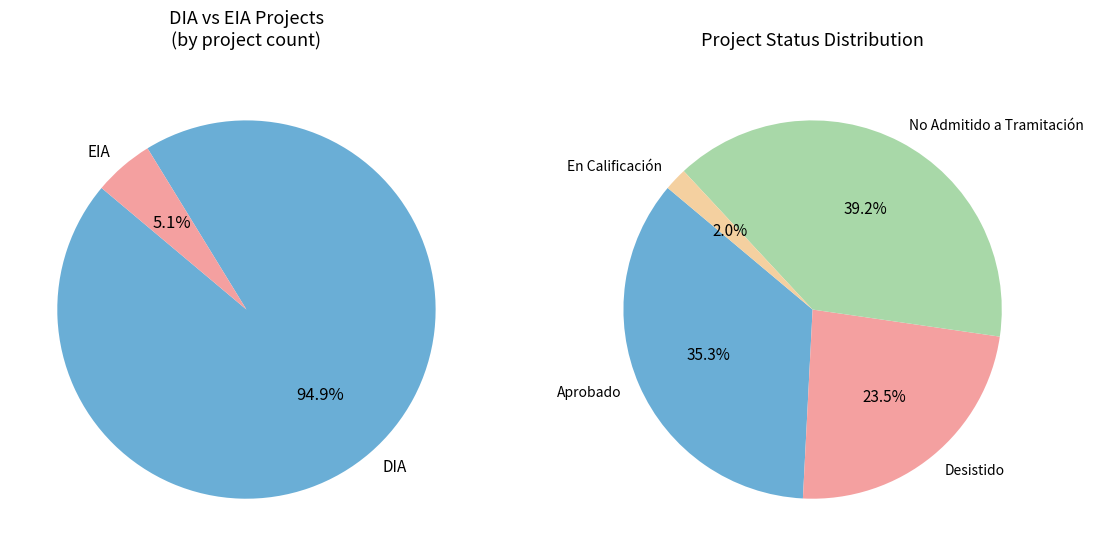

True or false: DIA accounts for 95% of the total.

True